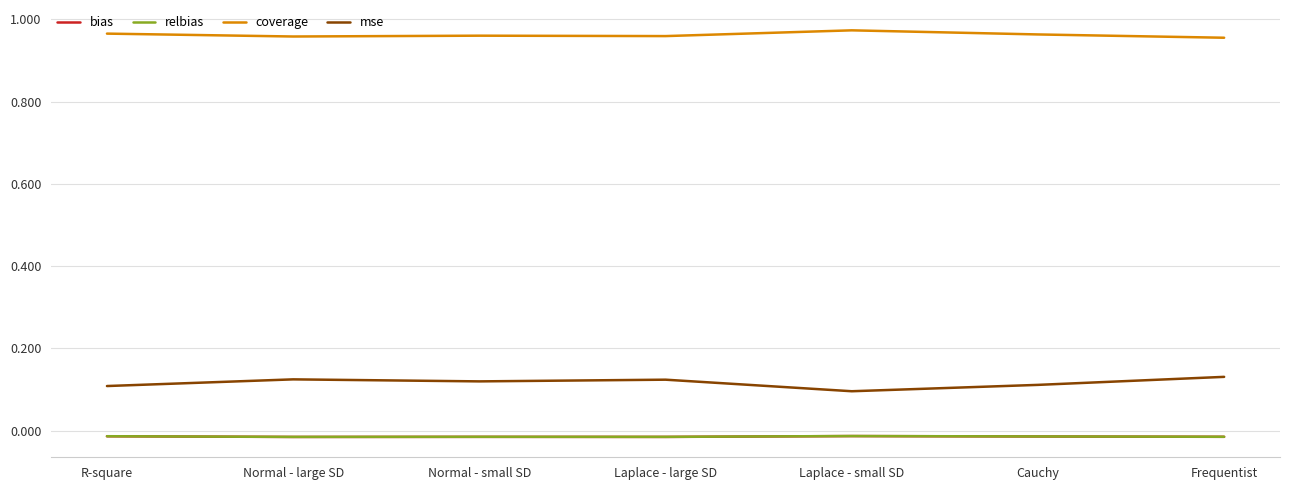

Which series has the largest total across all categories?

coverage